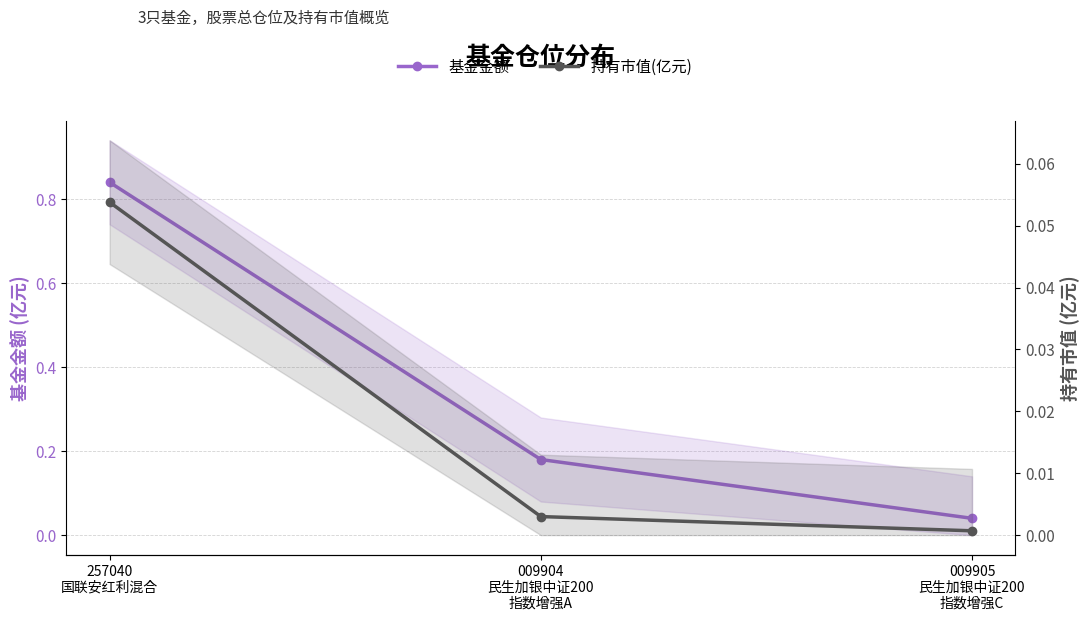

What is the sum of all 基金金额 values?

1.1